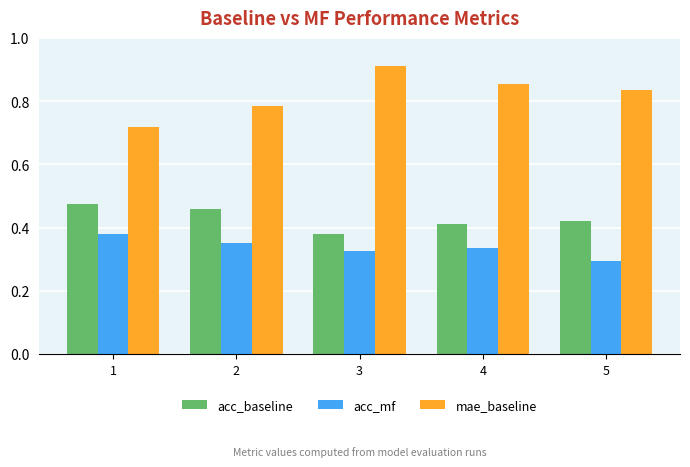

What is the difference between the maximum and minimum values in the acc_mf series?

0.1